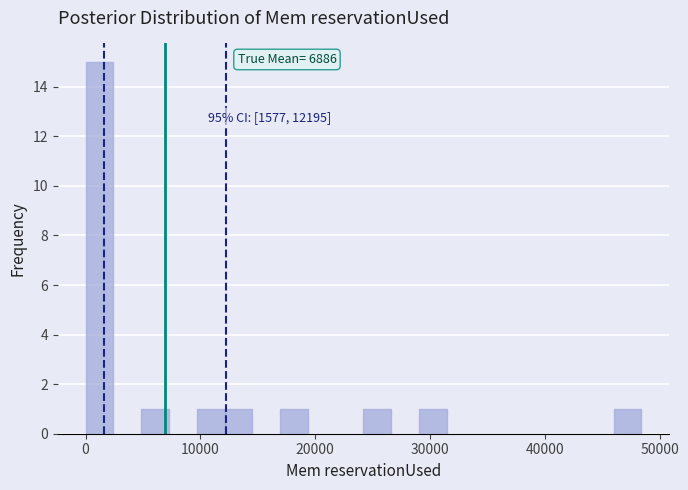

Read against the x-axis, roughly where is the centre of the tallest bar?

1000